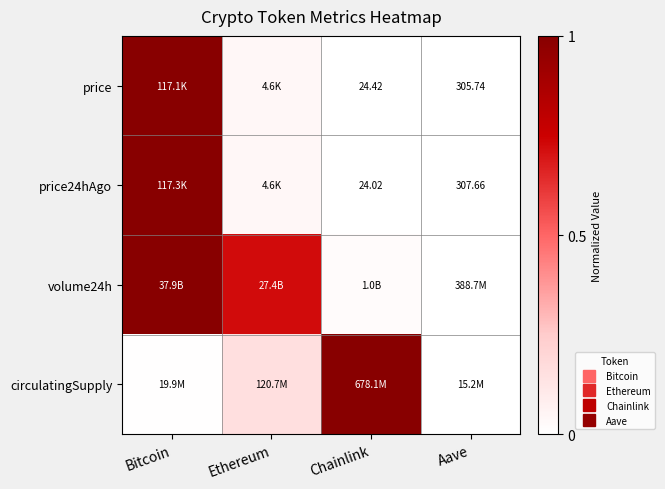

Is it true that volume24h equals 0.0 at Chainlink?

True